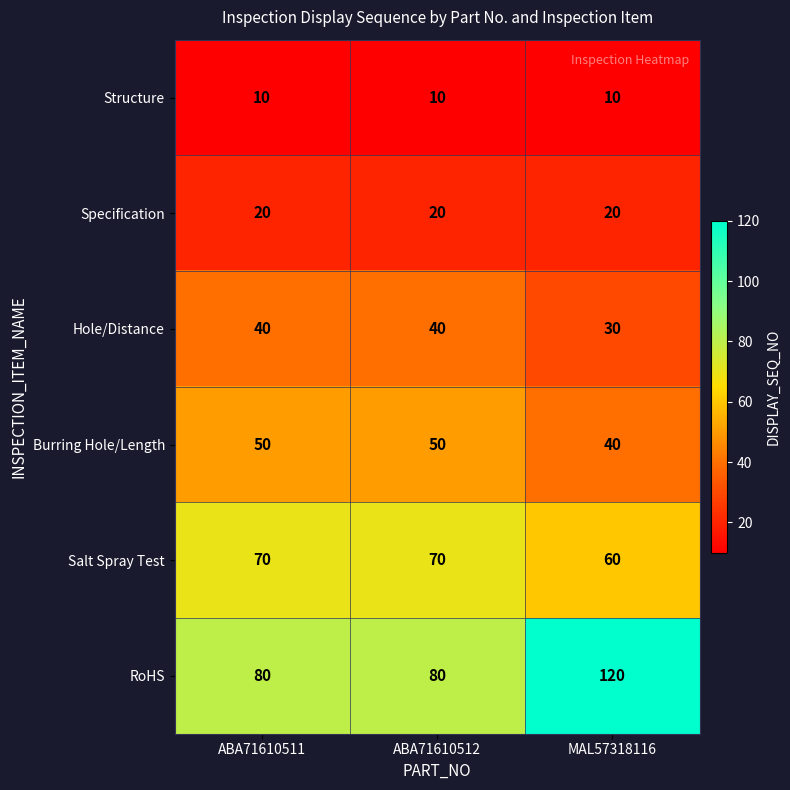

Which category has the highest value across all series?

MAL57318116